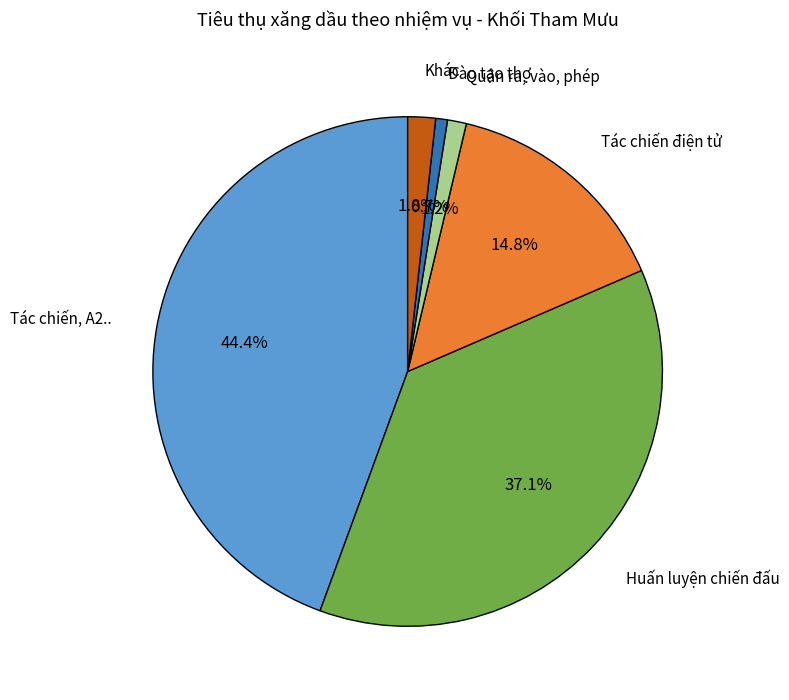

What is the total percentage of Tác chiến điện tử and Tác chiến, A2..?

59.2%